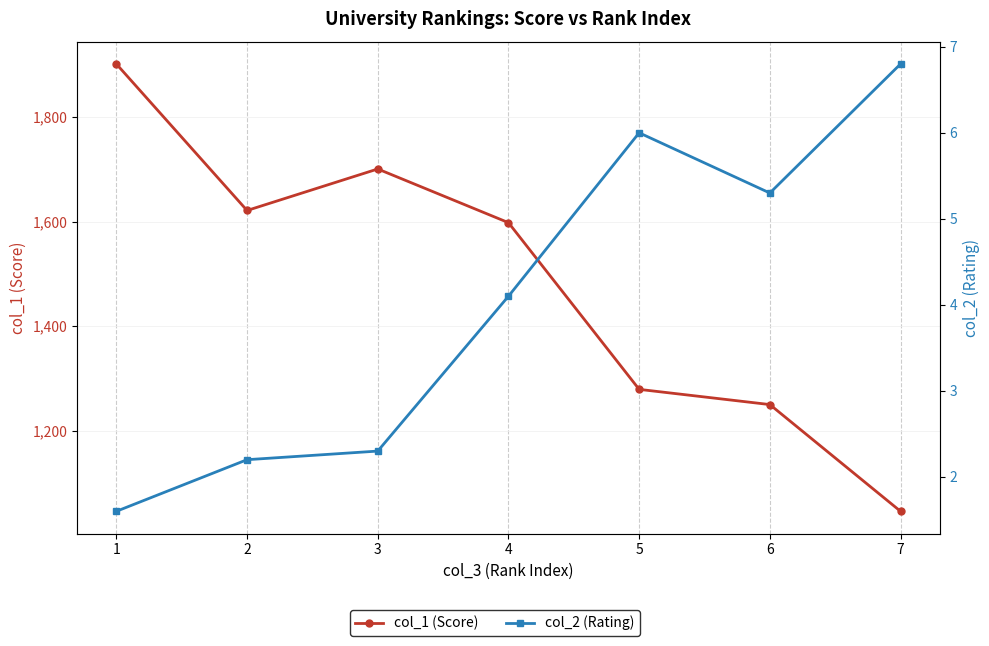

Between 4 and 6, which series saw the biggest shift?

col_1 (Score)